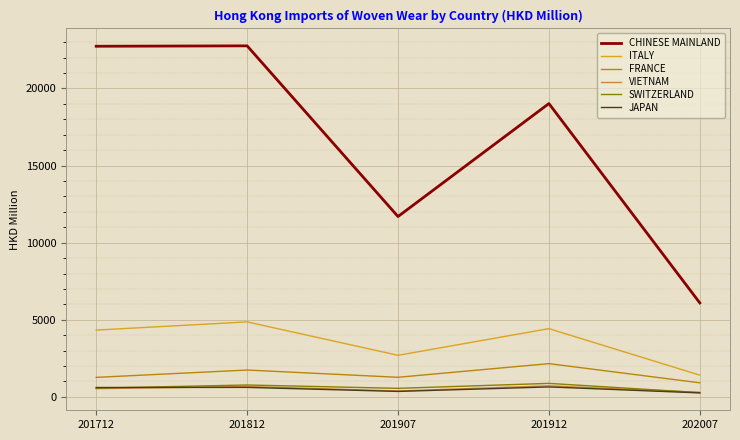

What is the greatest value displayed?

22761.9